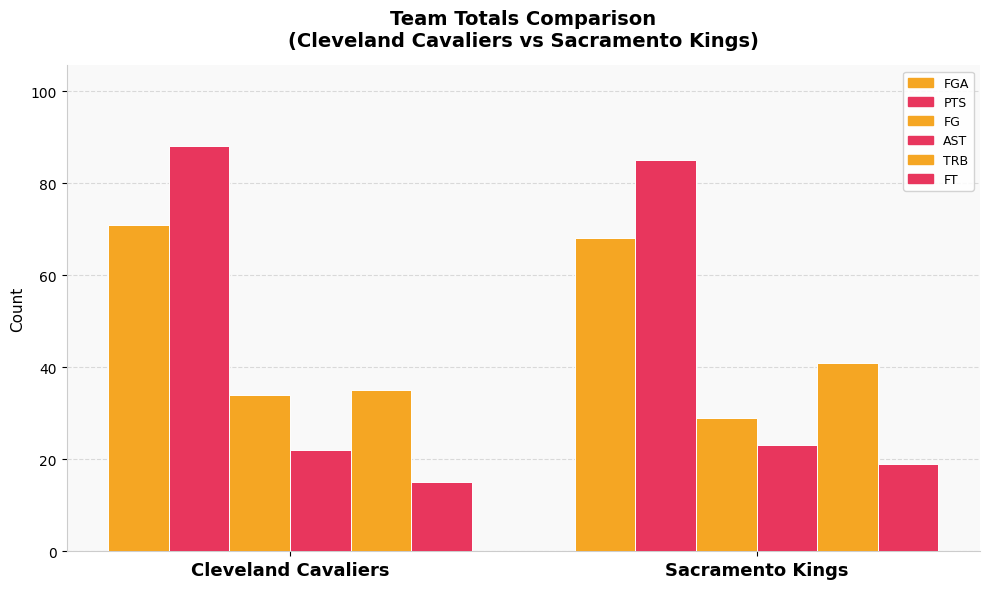

What is the difference between the FGA values at Cleveland Cavaliers and Sacramento Kings?

3